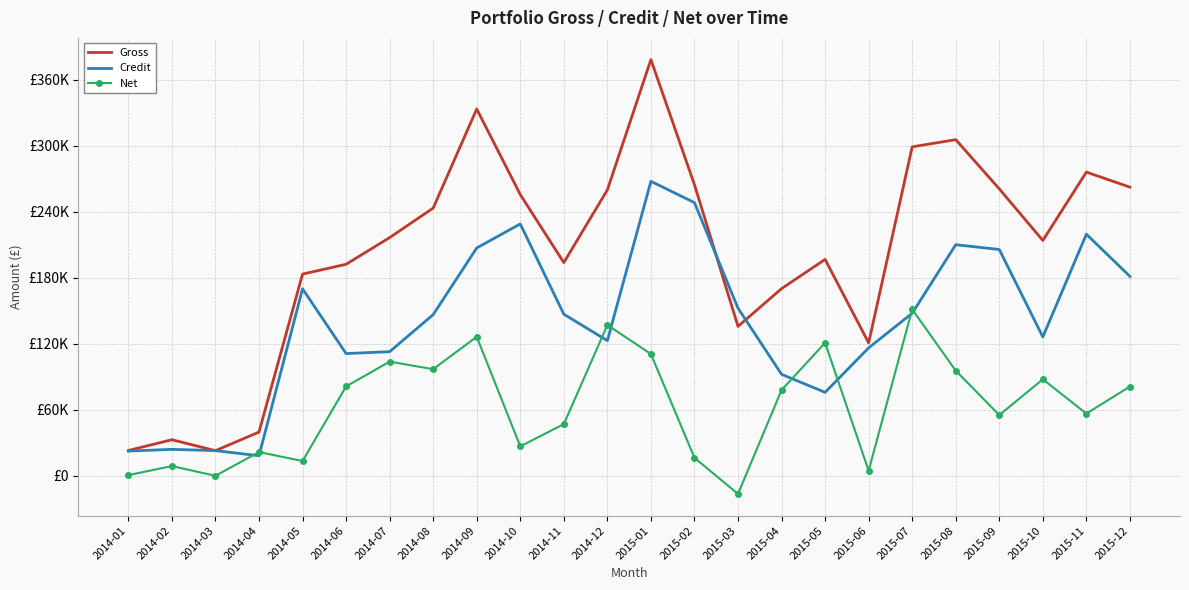

What are all the series names shown in the legend?

Gross, Credit, Net